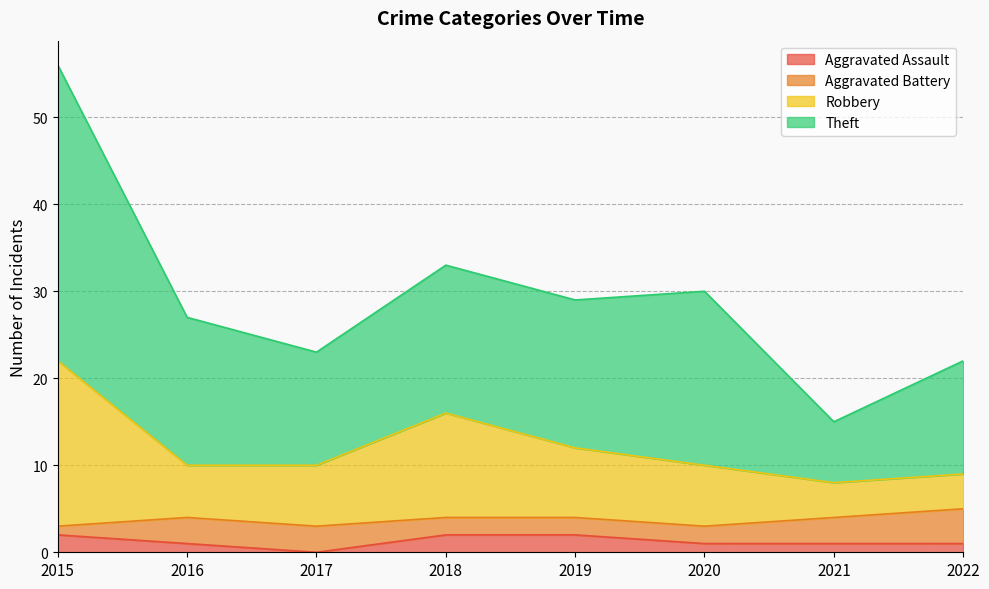

True or false: Theft and Robbery intersect in this chart.

False